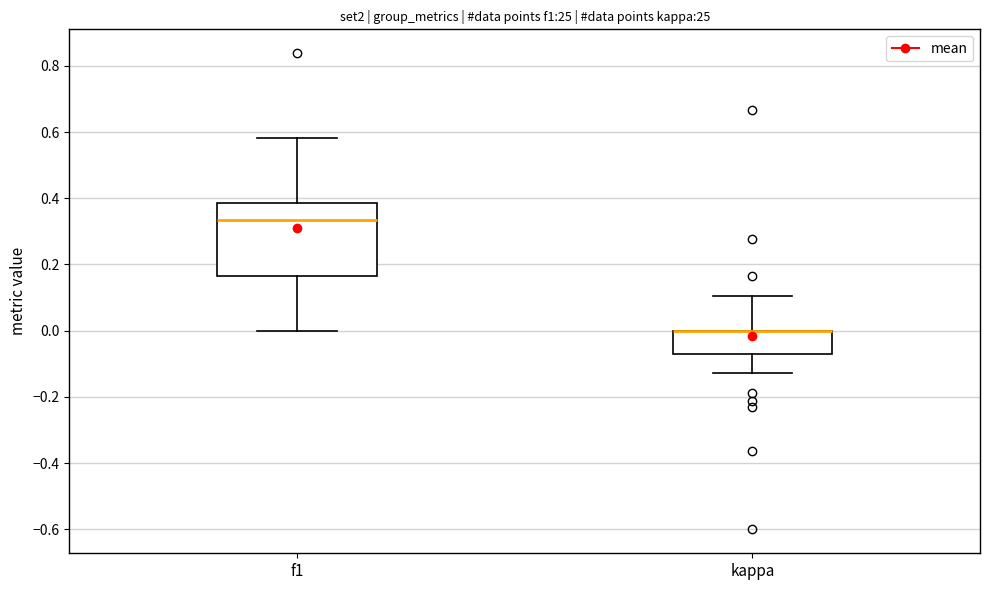

Reading left to right, transcribe this box plot: for each box, give where its median line is, the range the box spans, and where its two whiskers end, as read against the y-axis. The values are not printed on the chart, so give them approximately, as read against the axis.

f1: median 0.34, box 0.16 to 0.38, whiskers 0.00 to 0.58
kappa: median 0.00 (drawn on the box's upper edge), box -0.08 to 0.00, whiskers -0.12 to 0.10